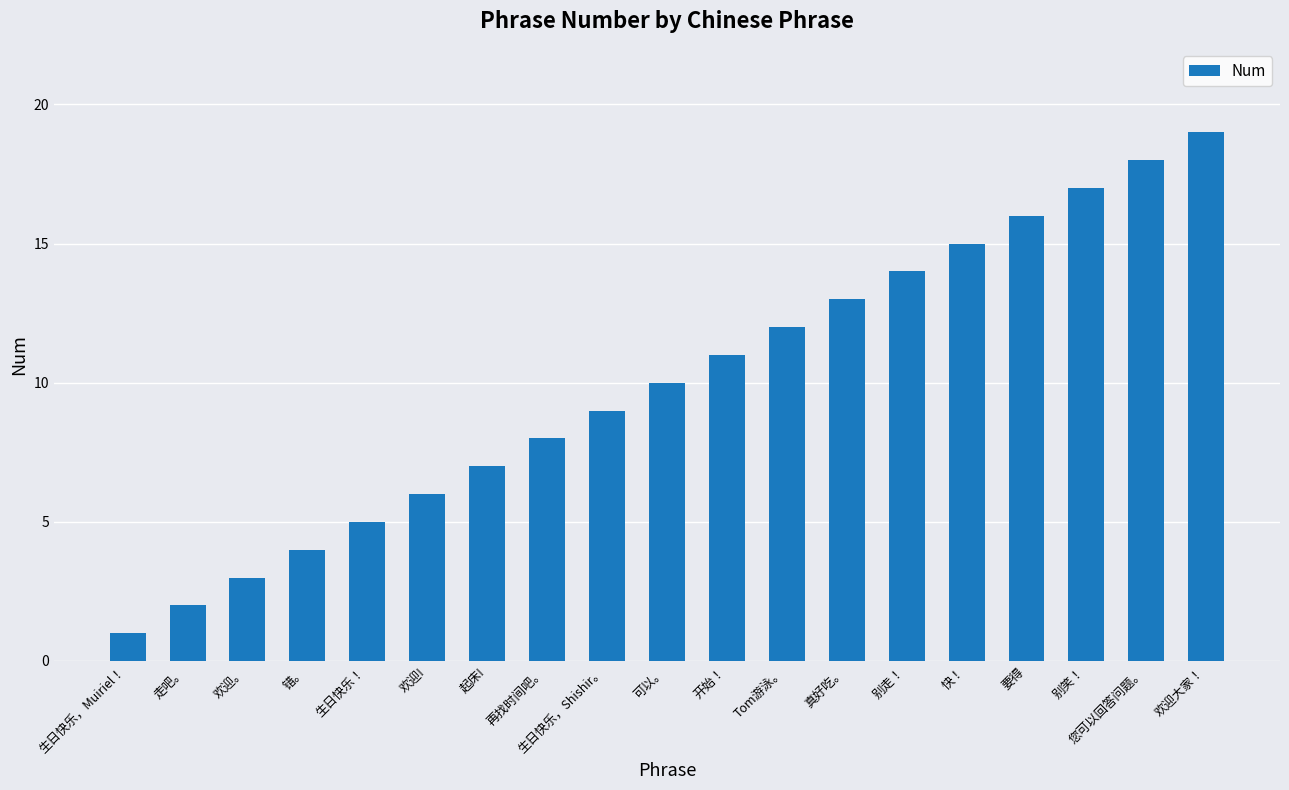

Rank the categories by value from highest to lowest.

欢迎大家！, 您可以回答问题。, 别笑！, 要得, 快！, 别走！, 真好吃。, Tom游泳。, 开始！, 可以。, 生日快乐，Shishir。, 再找时间吧。, 起床!, 欢迎!, 生日快乐！, 错。, 欢迎。, 走吧。, 生日快乐，Muiriel！